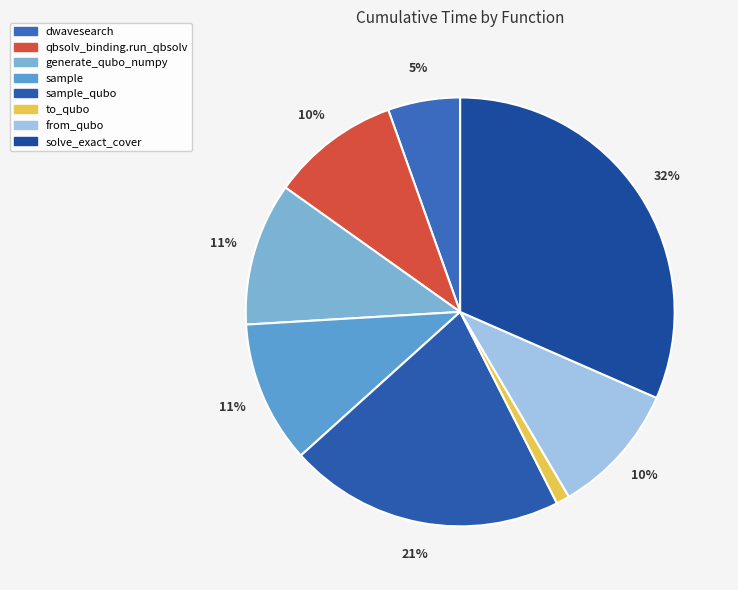

What is the smallest slice in the pie chart?

to_qubo